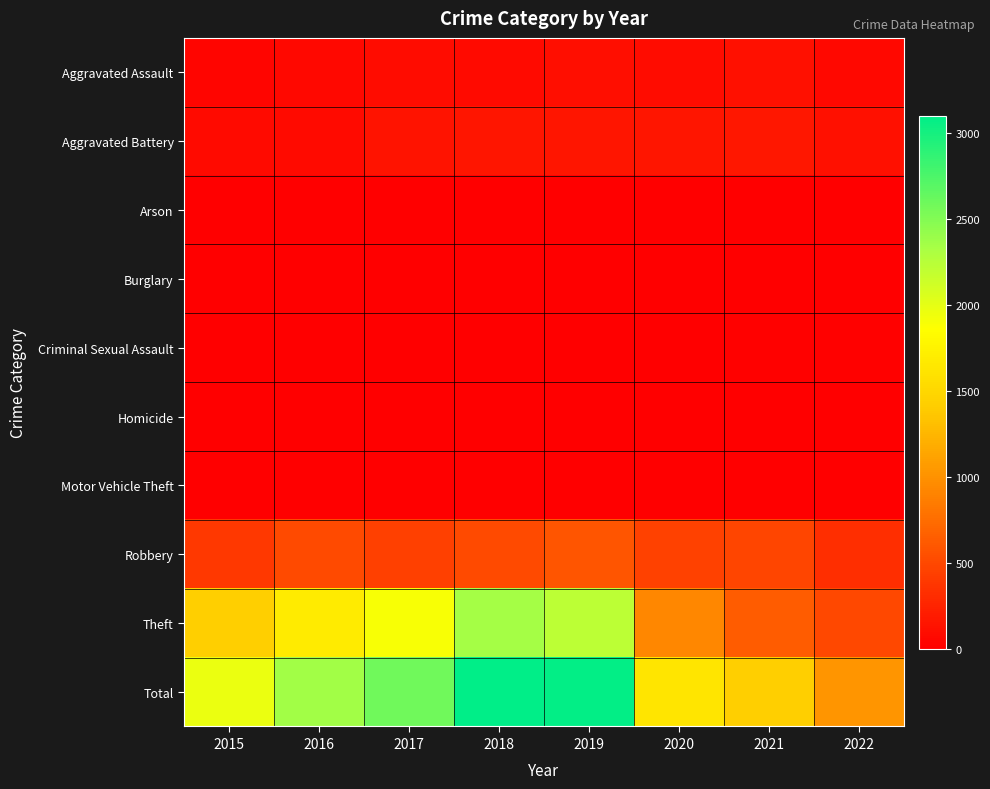

At how many categories does at least one series exceed 175?

8